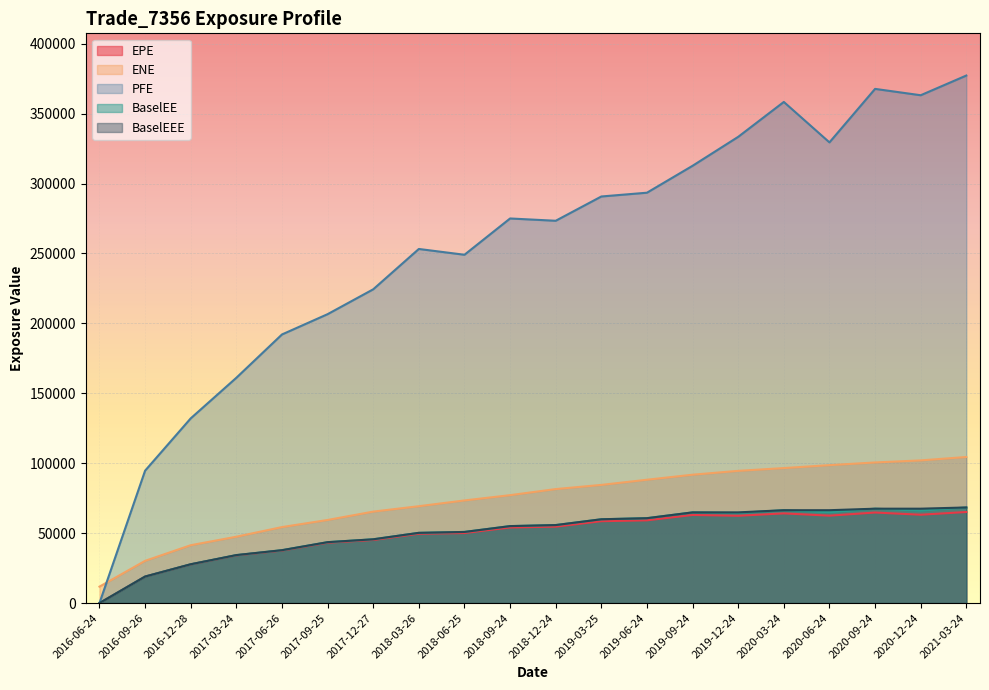

At which category is the sum across all series the highest?

2021-03-24